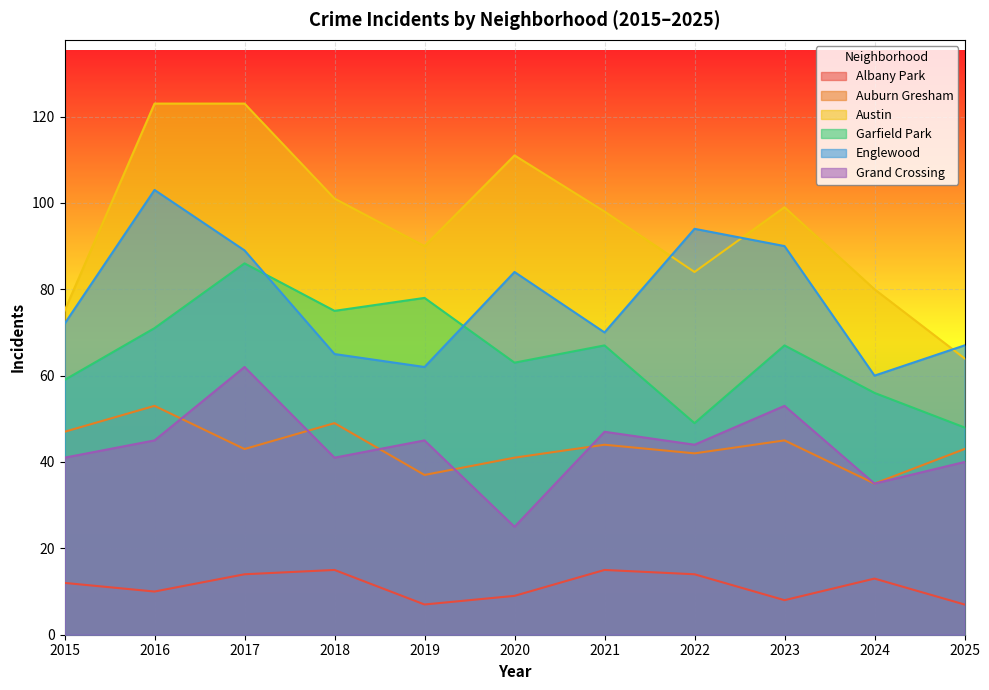

Where is Englewood nearest to the value 81?

2020